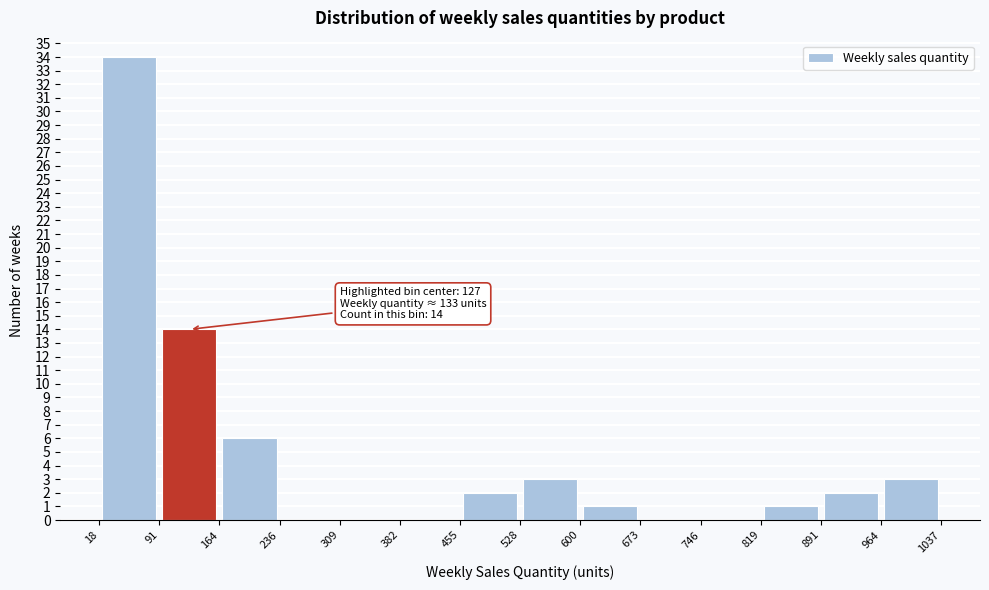

Which range on the x-axis has the tallest bar?

18 to 91